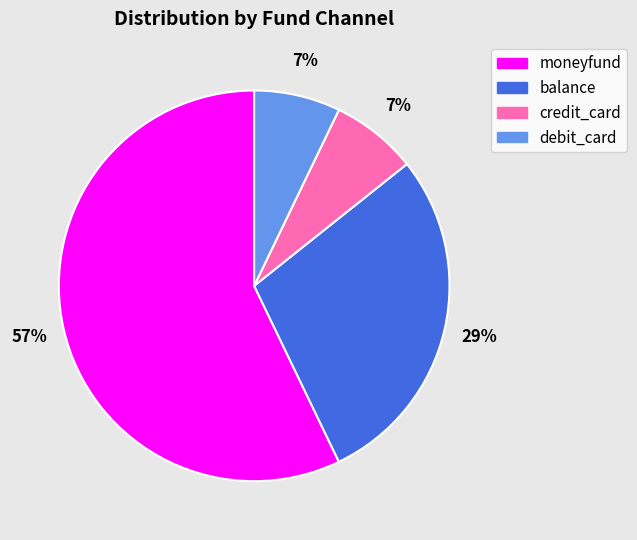

Is it true that debit_card is 1% of the pie?

False